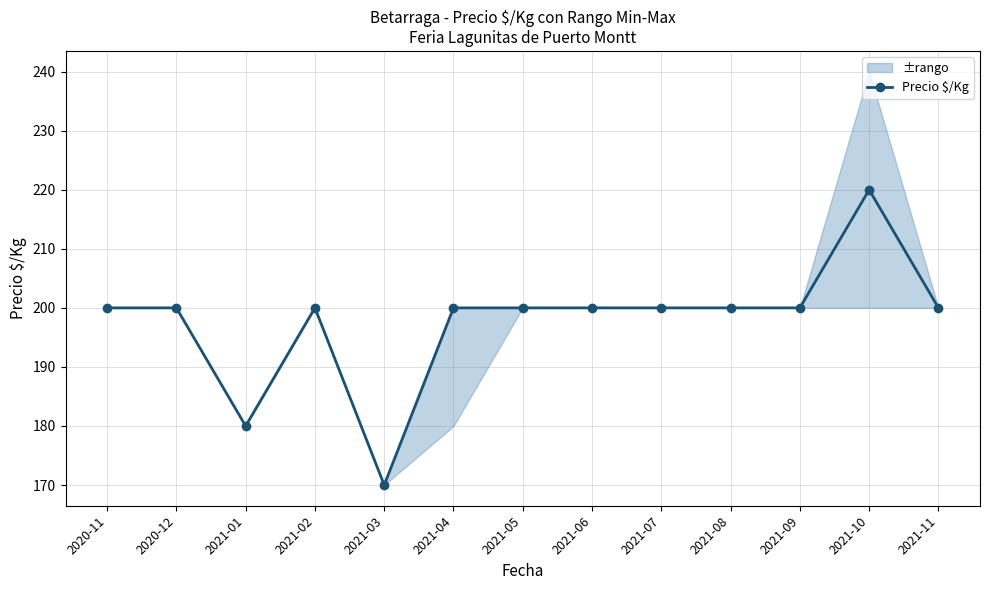

What is the change in value from 2021-04 to 2021-10?

+20